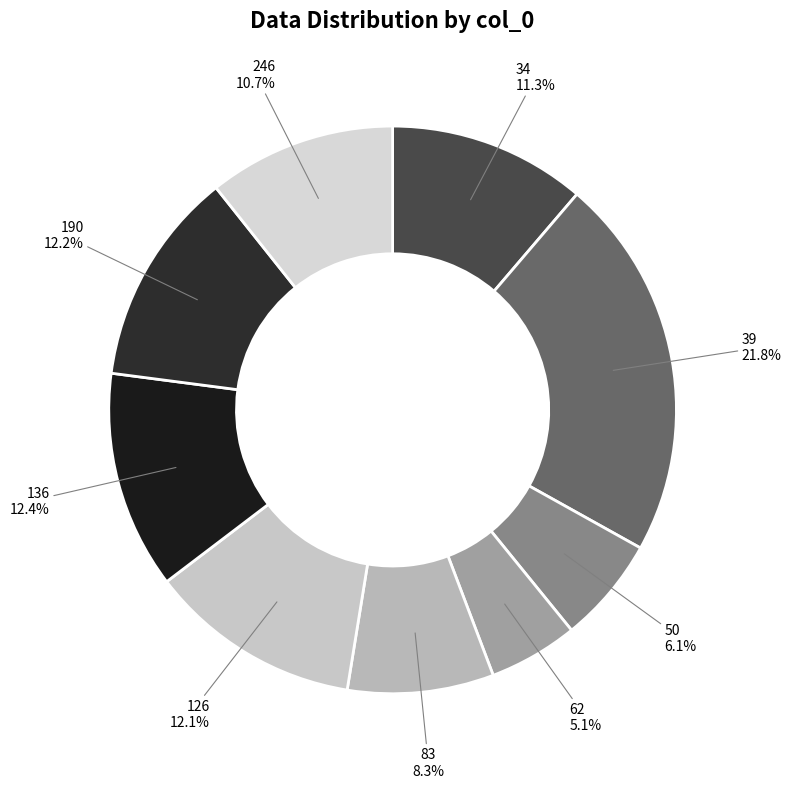

Is there any slice that represents more than half of the pie?

No